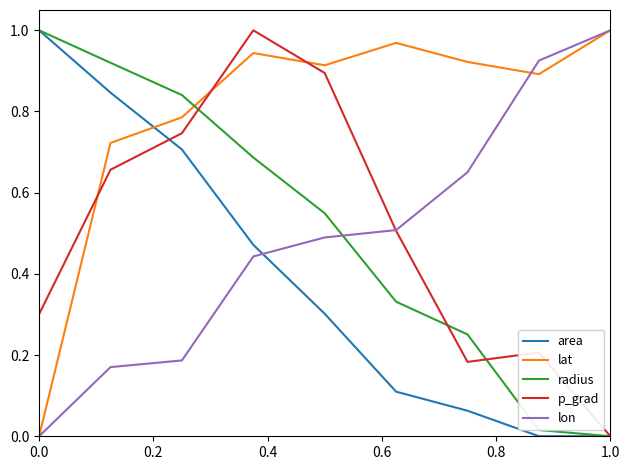

After their last crossing, which series has the higher values: p_grad or lat?

lat